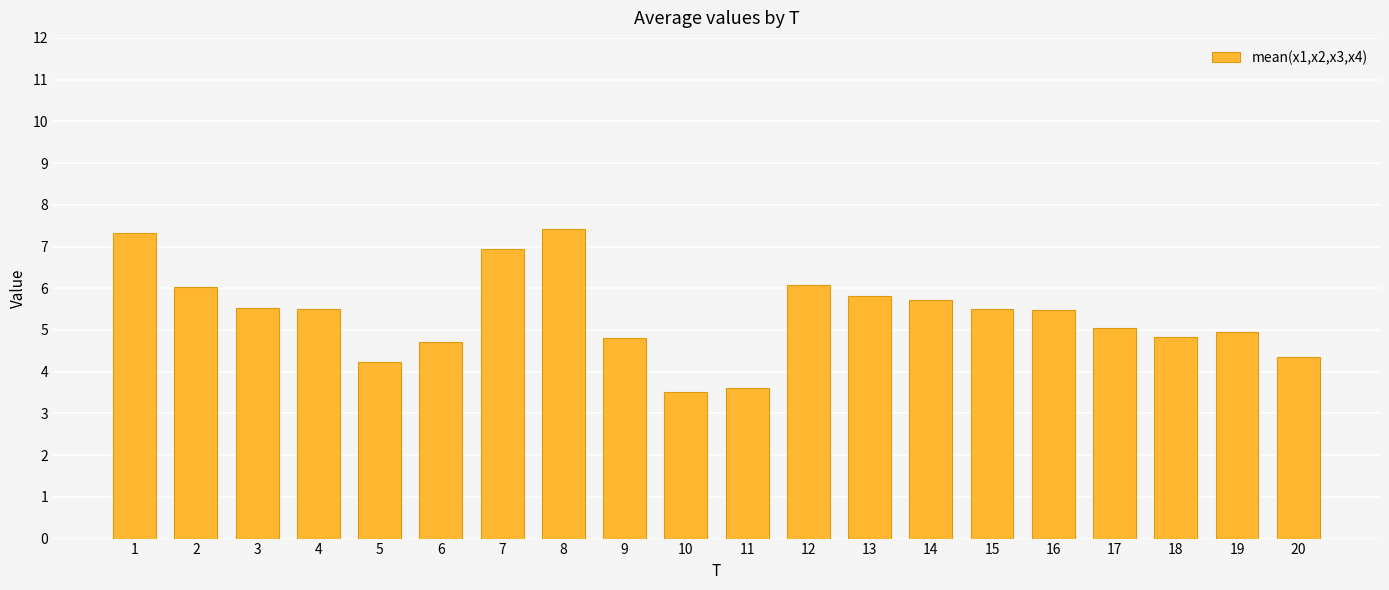

Count the number of data series in this chart.

1